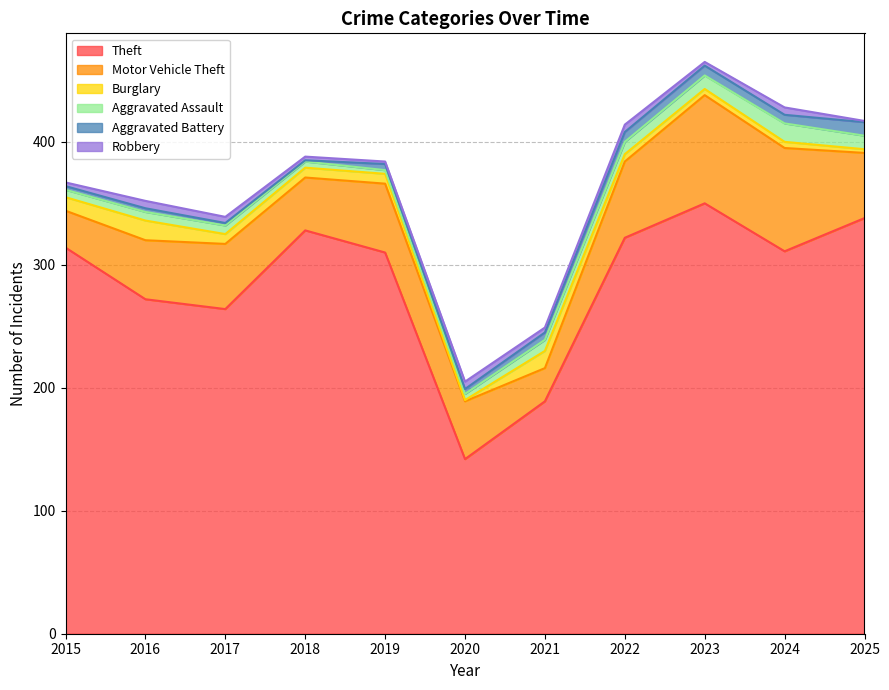

What is the spread (max minus min) of values at 2023?

347